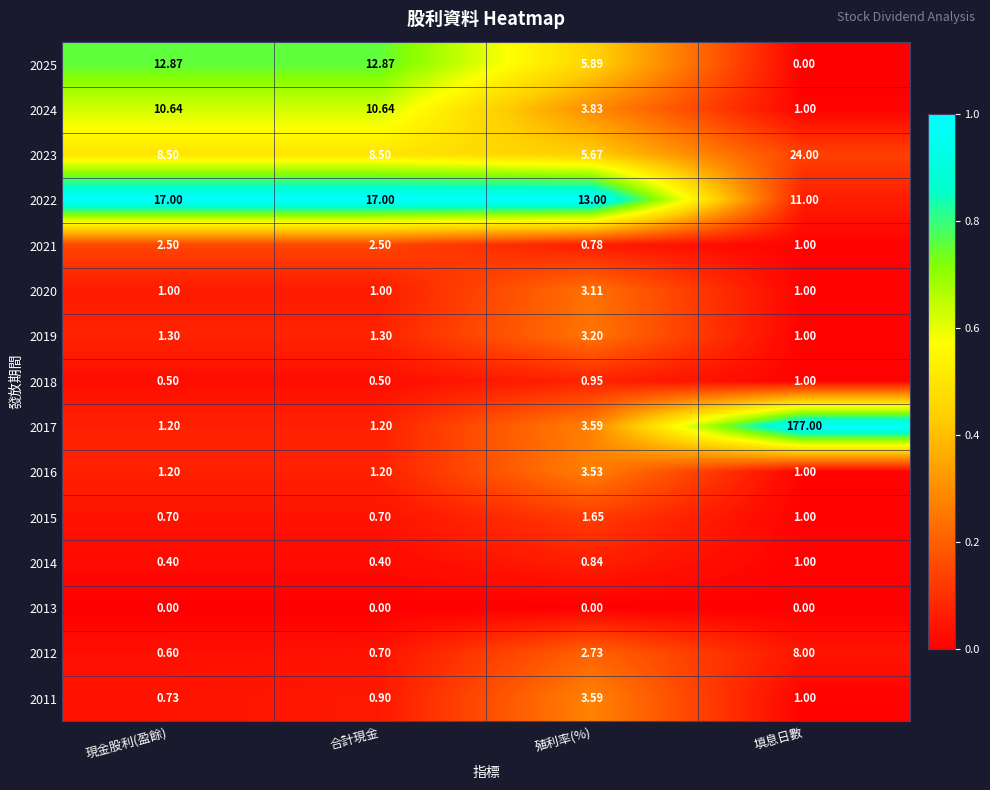

At which label does 2011 first exceed 1?

殖利率(%)